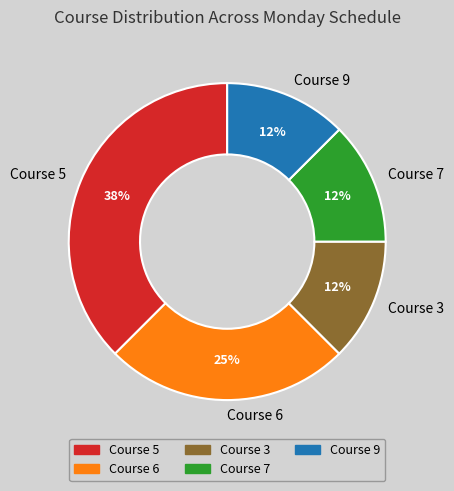

To the nearest percent, what percentage of the pie is Course 6?

25%